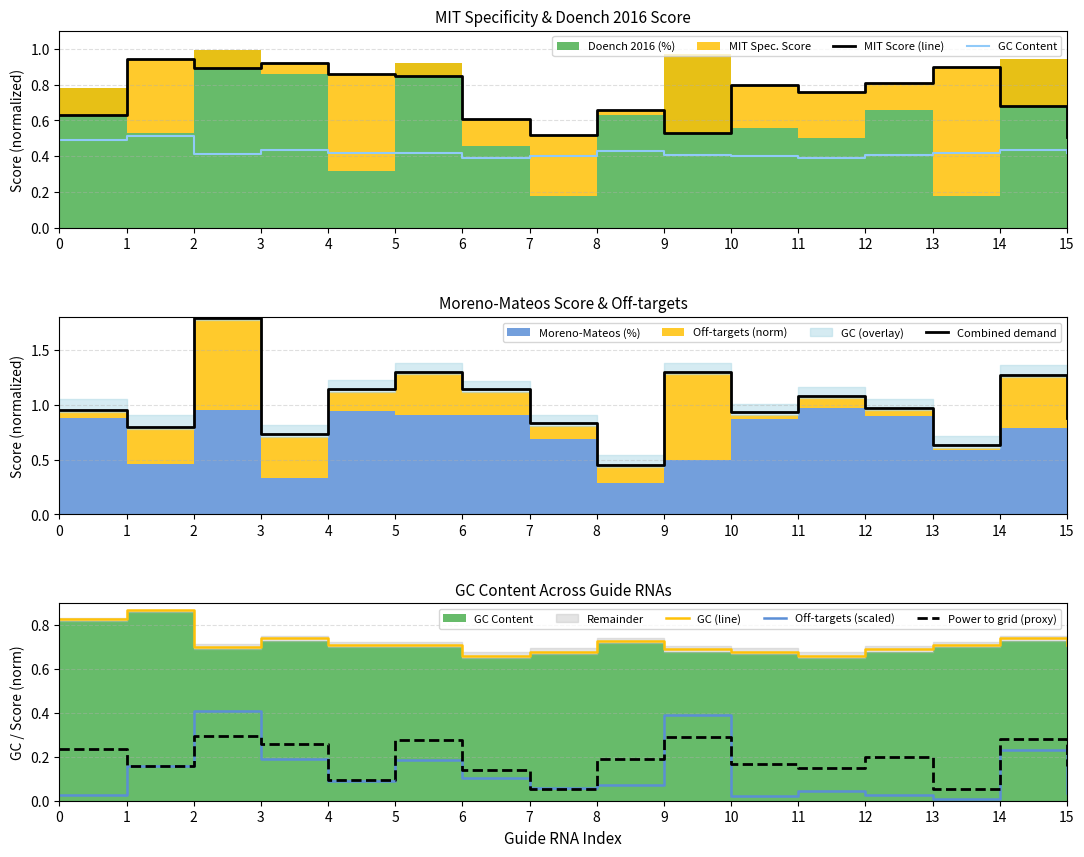

Rank the categories by Combined demand value from highest to lowest.

2, 5, 9, 14, 6, 4, 11, 12, 0, 10, 15, 7, 1, 3, 13, 8